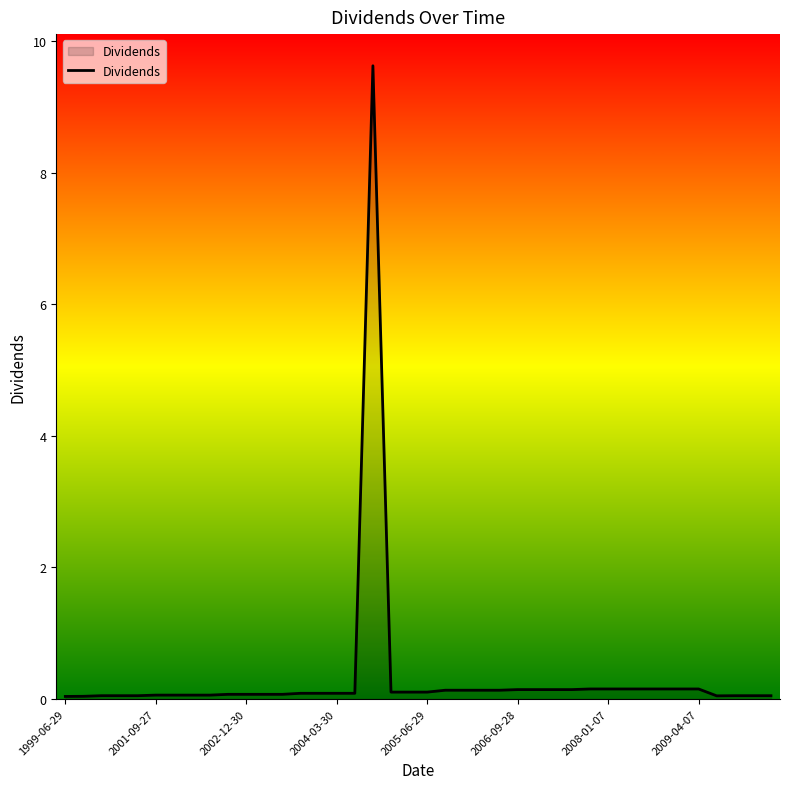

What is the difference between the maximum and minimum values?

9.6